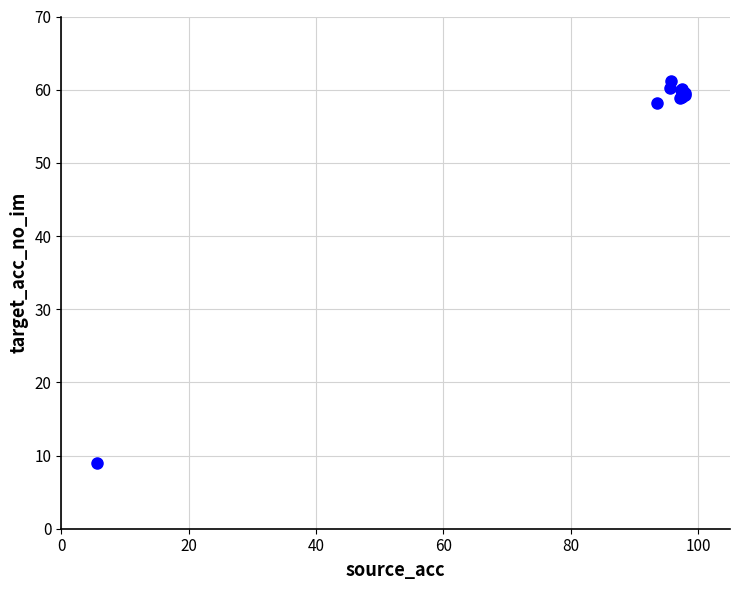

What Y value in the scatter plot is closest to 35?

58.1